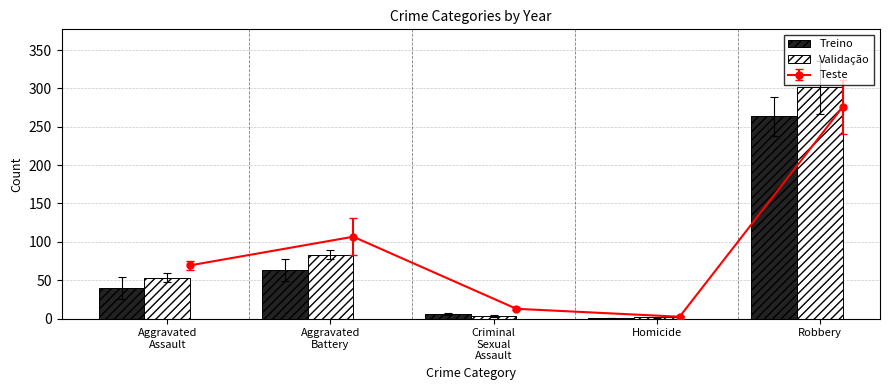

What is the difference between the maximum and second lowest values in the Treino series?

258.0